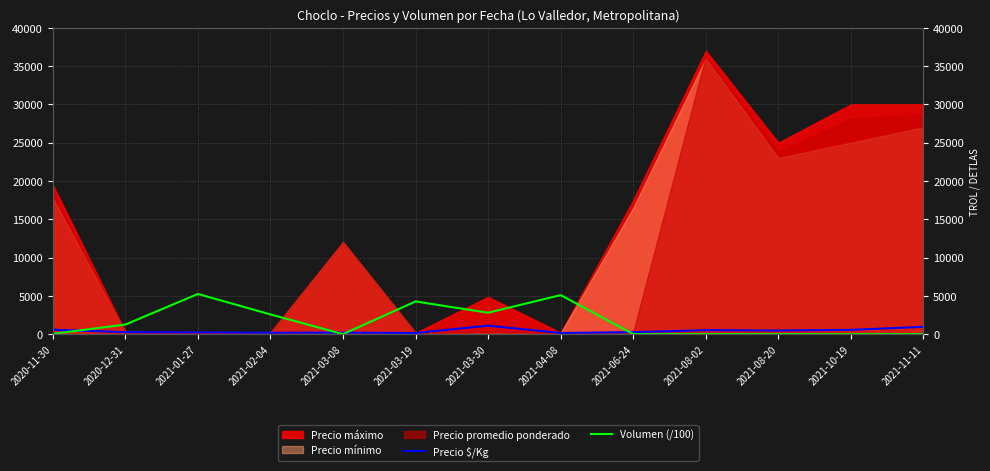

What is the label of the 13th point from the left?

2021-11-11